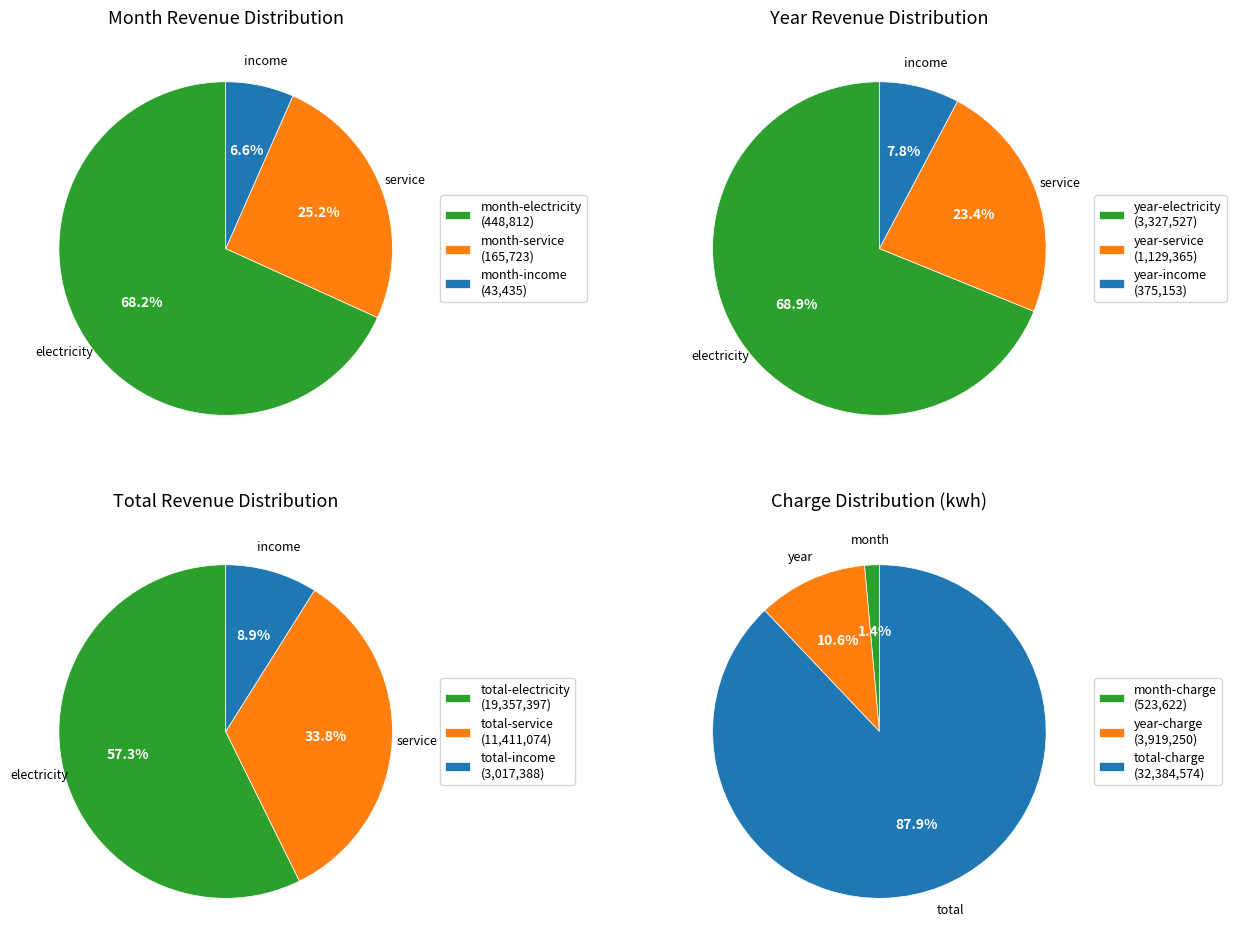

Which slice is the smallest?

month-income